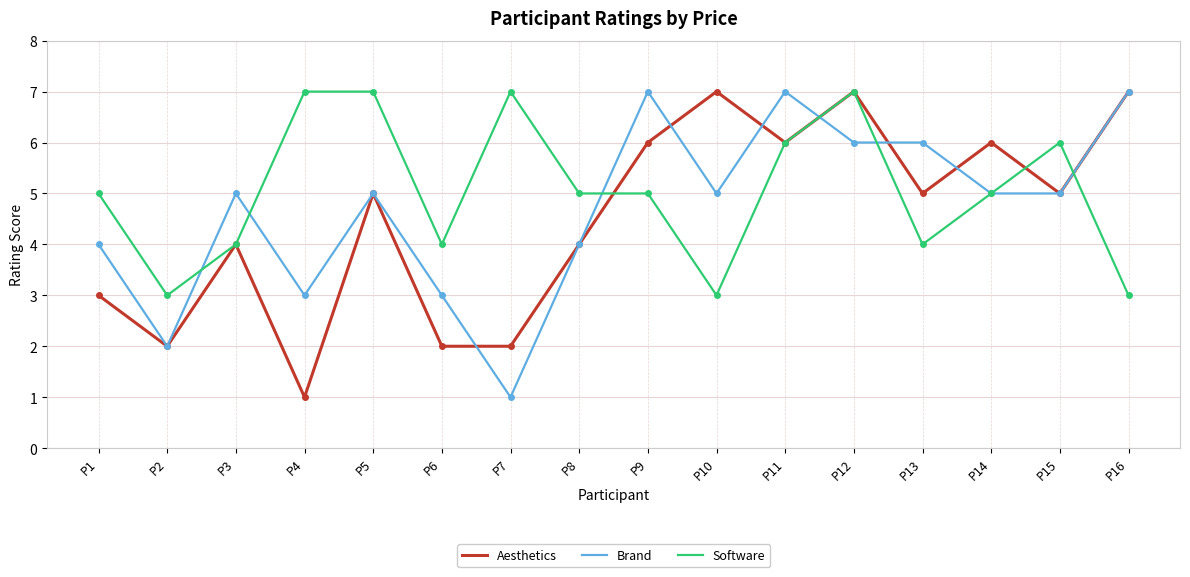

True or false: Brand and Software intersect in this chart.

True